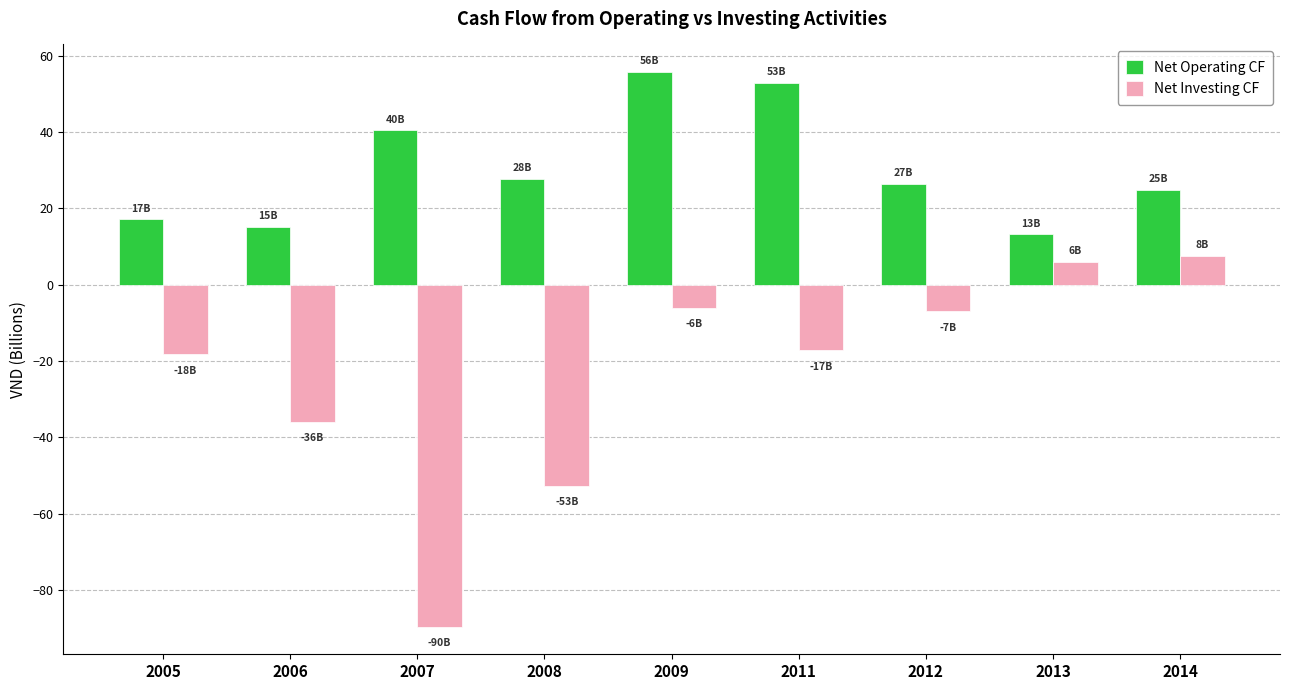

What is the value of the Net Investing CF bar at the 5th from the left?

-6.0